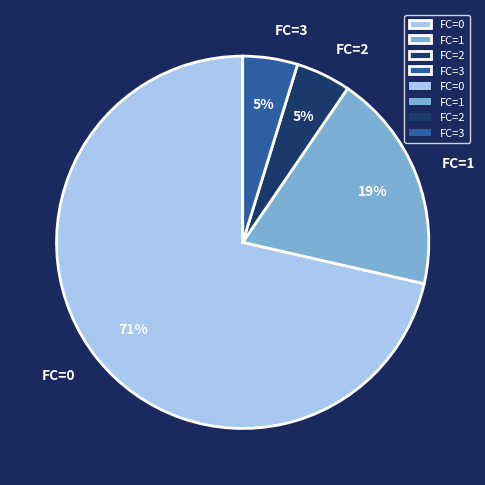

What is the largest slice in the pie chart?

FC=0